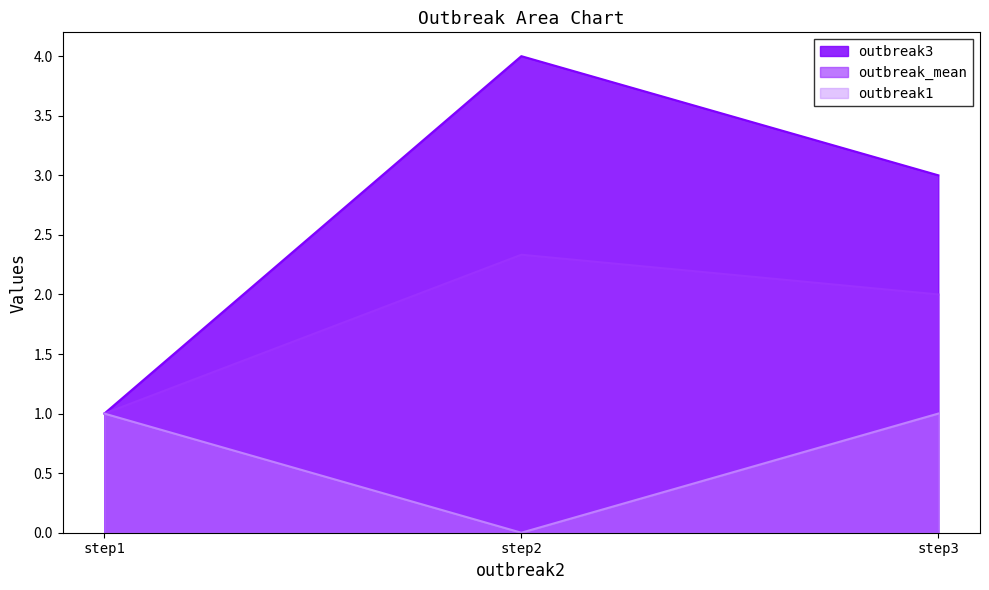

Count the number of categories in the chart.

3